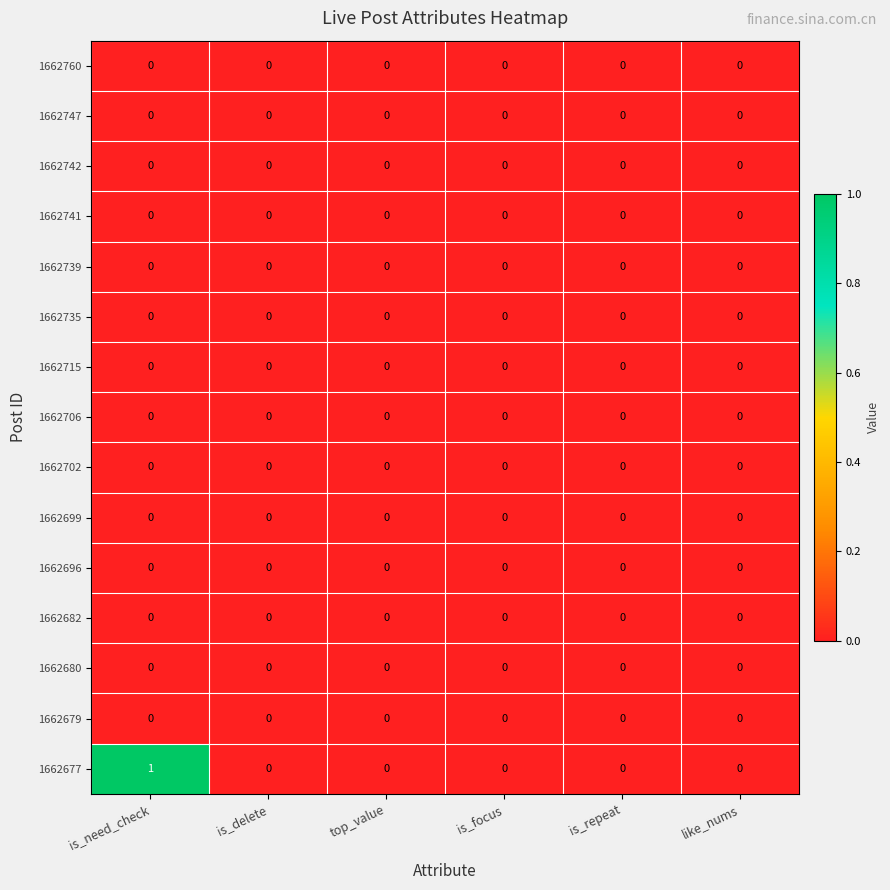

True or false: 1662735 has a value of 0 at like_nums.

True